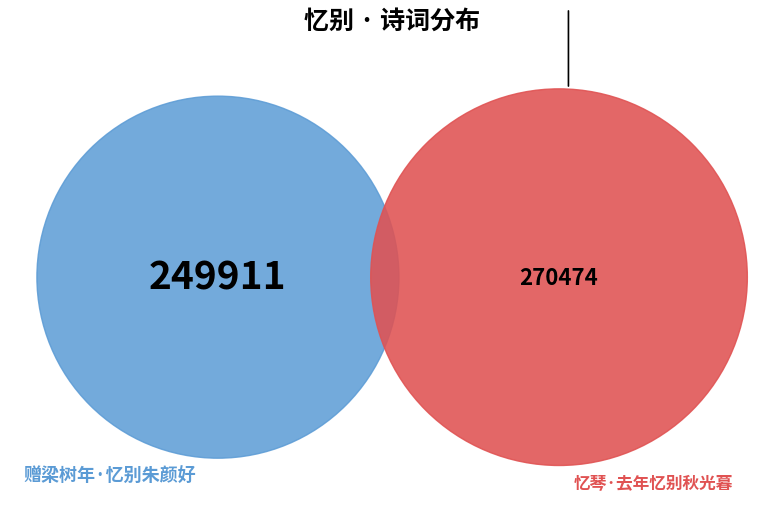

Does 赠梁树年·忆别朱颜好 account for over 50% of the chart?

No